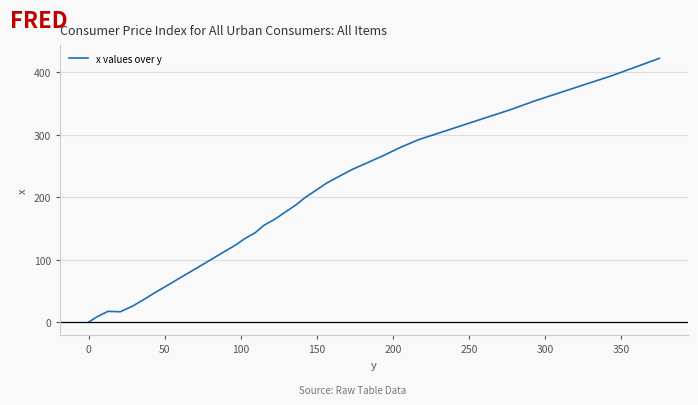

What is the greatest value displayed?

422.1